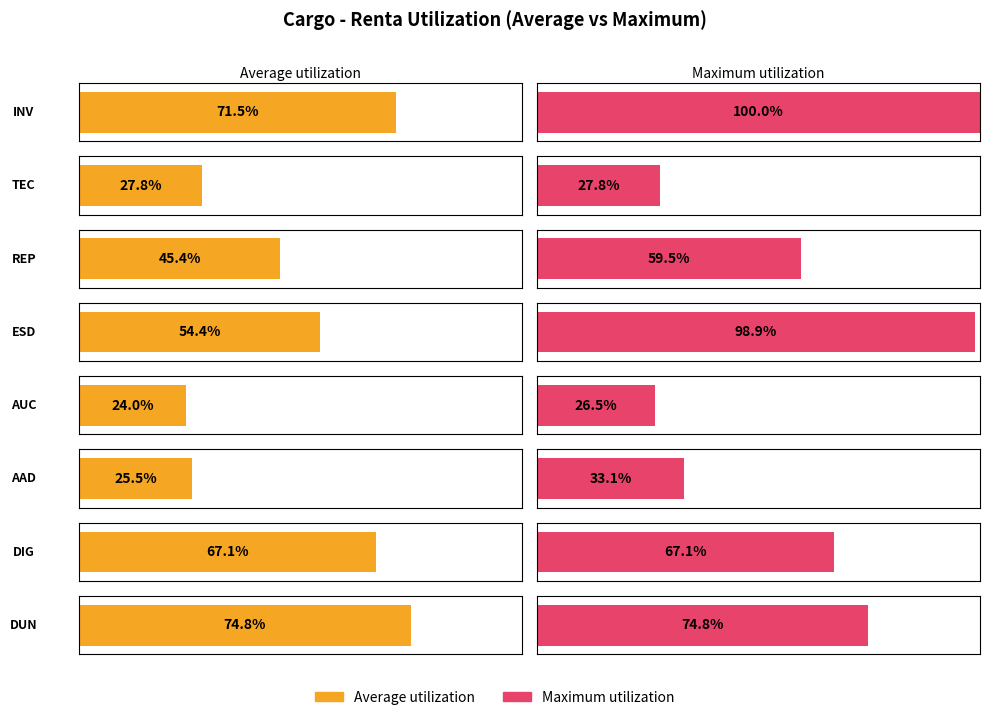

What is the label of the 6th bar from the right?

ESD